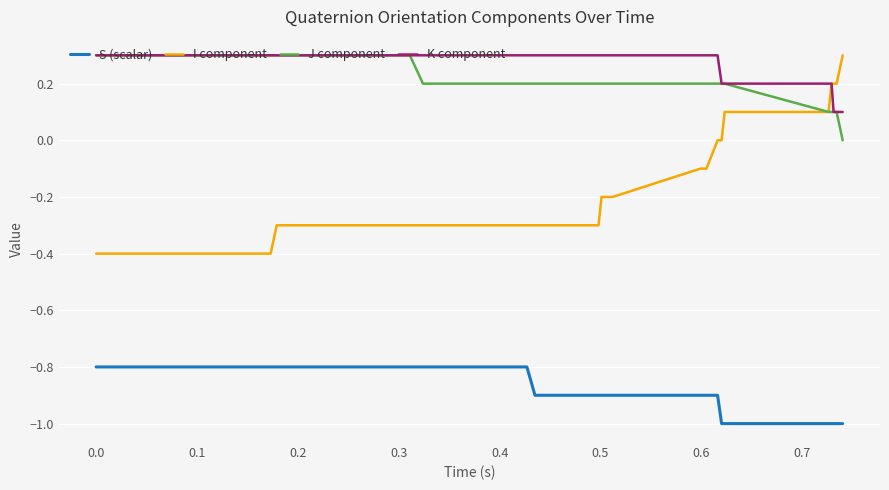

What is the minimum value for S (scalar)?

-1.0